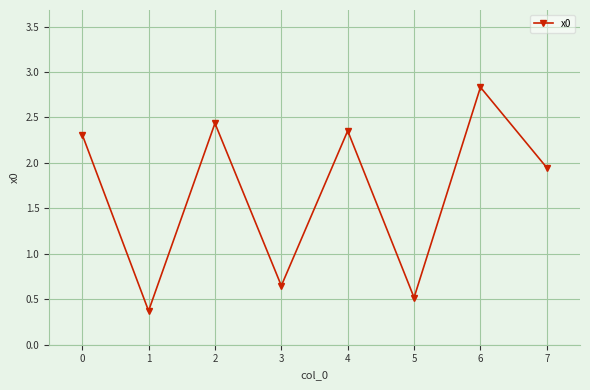

Approximately how many times larger is the value at 7 compared to 6?

0.7